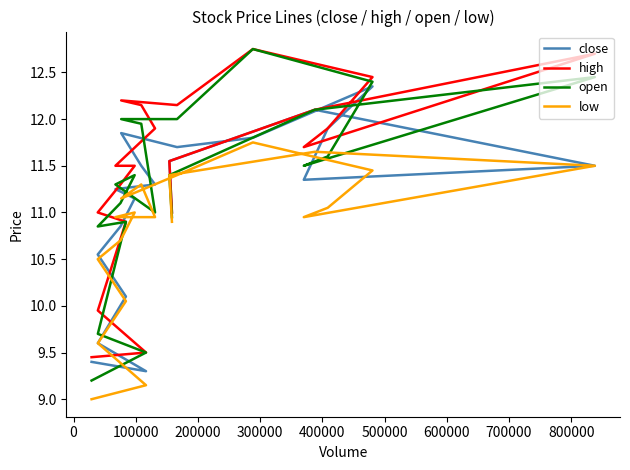

How many data points in close are less than 11?

6